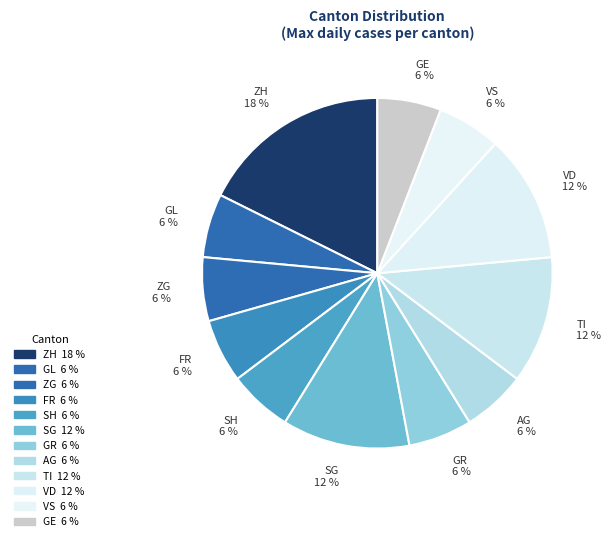

To the nearest percent, what percentage of the pie is VS 6 %?

6%